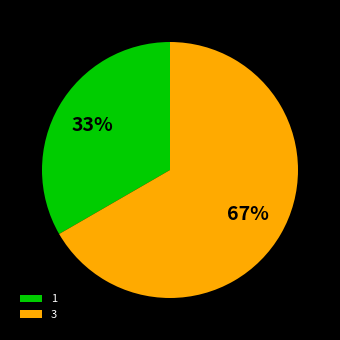

Which category has the biggest portion of the pie?

3